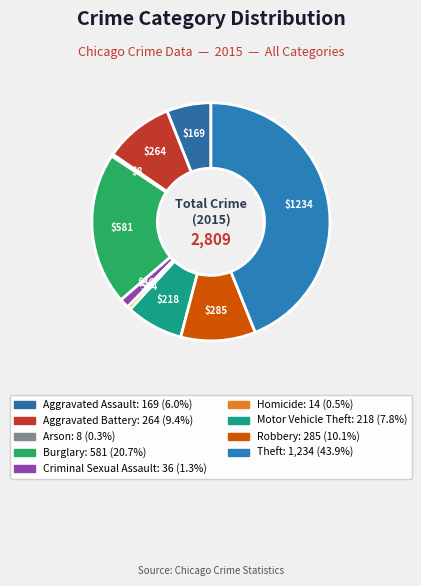

What percentage is the Robbery slice, to the nearest percent?

10%